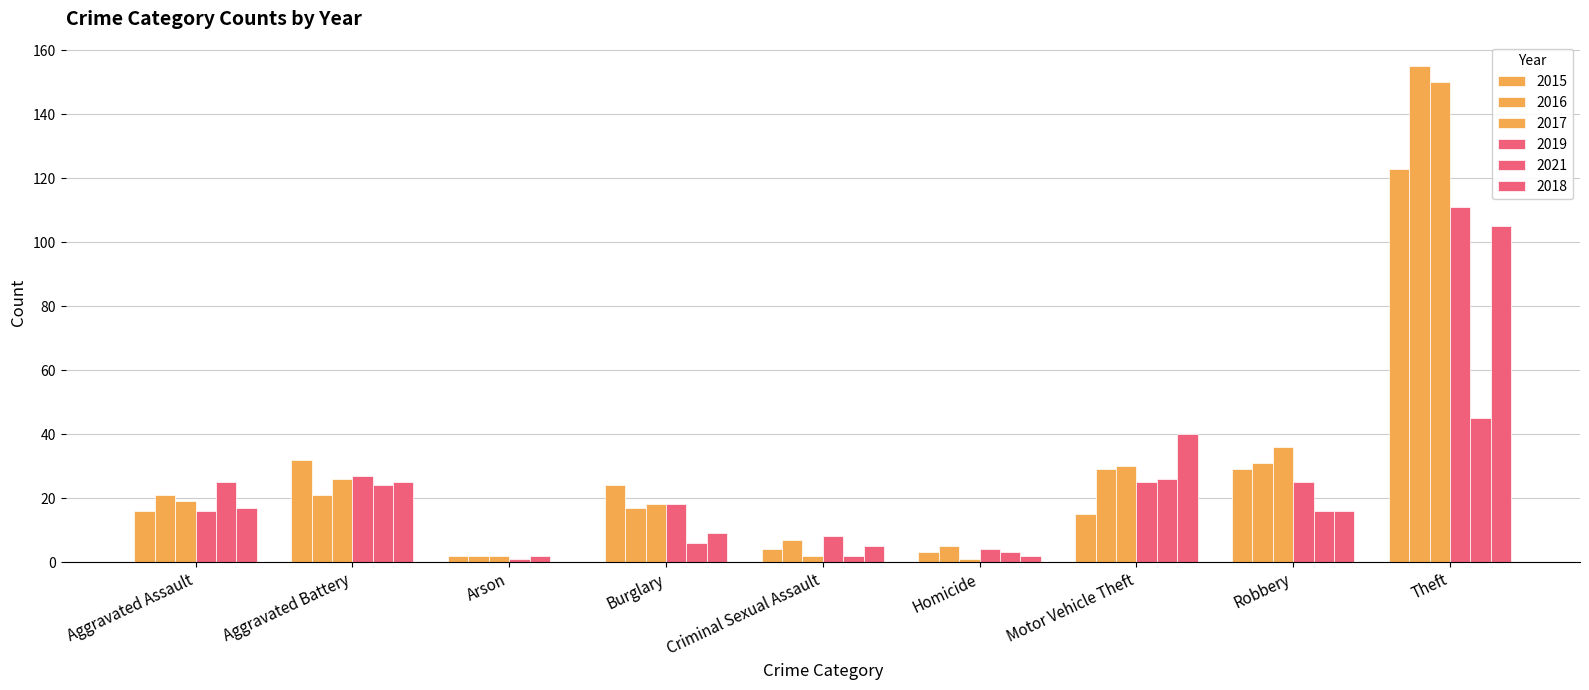

The value of 2018 at Criminal Sexual Assault is 3. True or false?

False